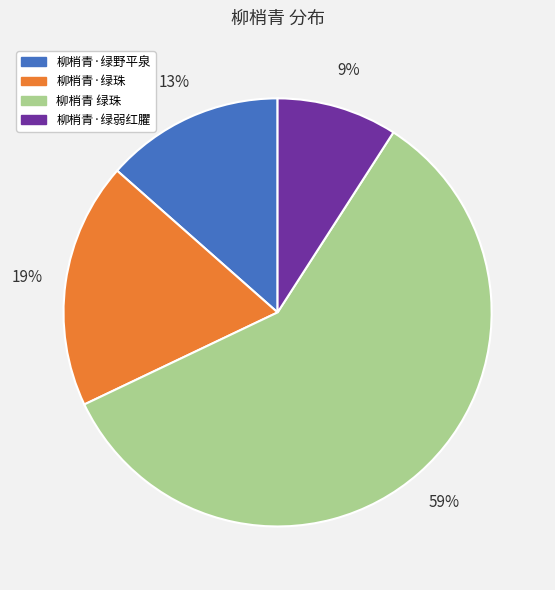

The 柳梢青·绿弱红臞 slice represents 9% of the pie. True or false?

True